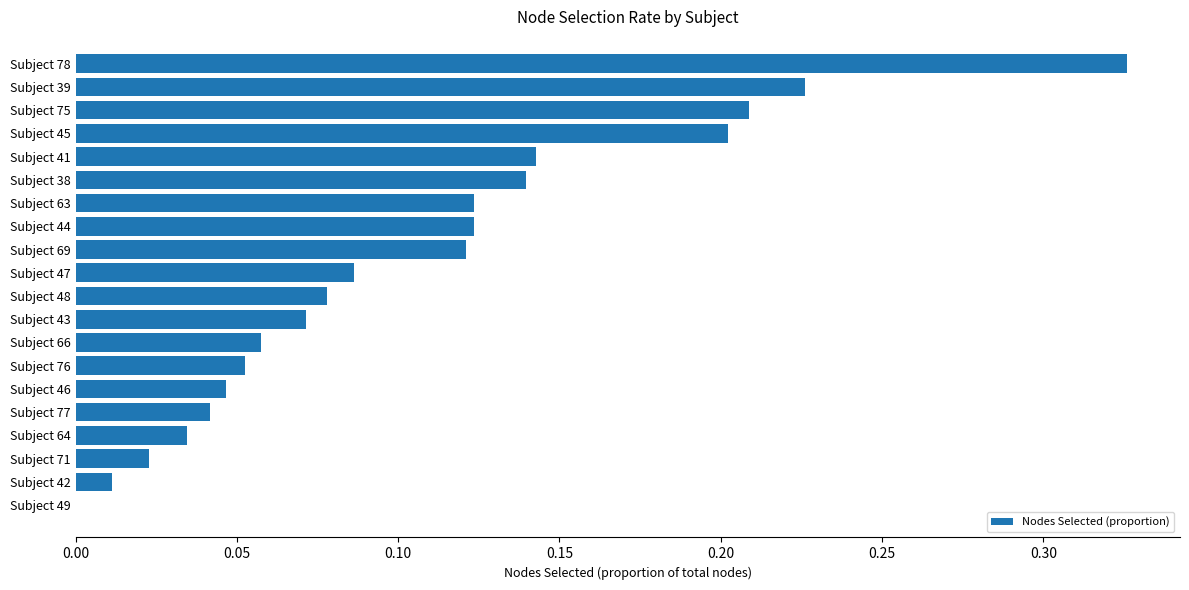

Is it true that the value at Subject 71 is 0.0?

True